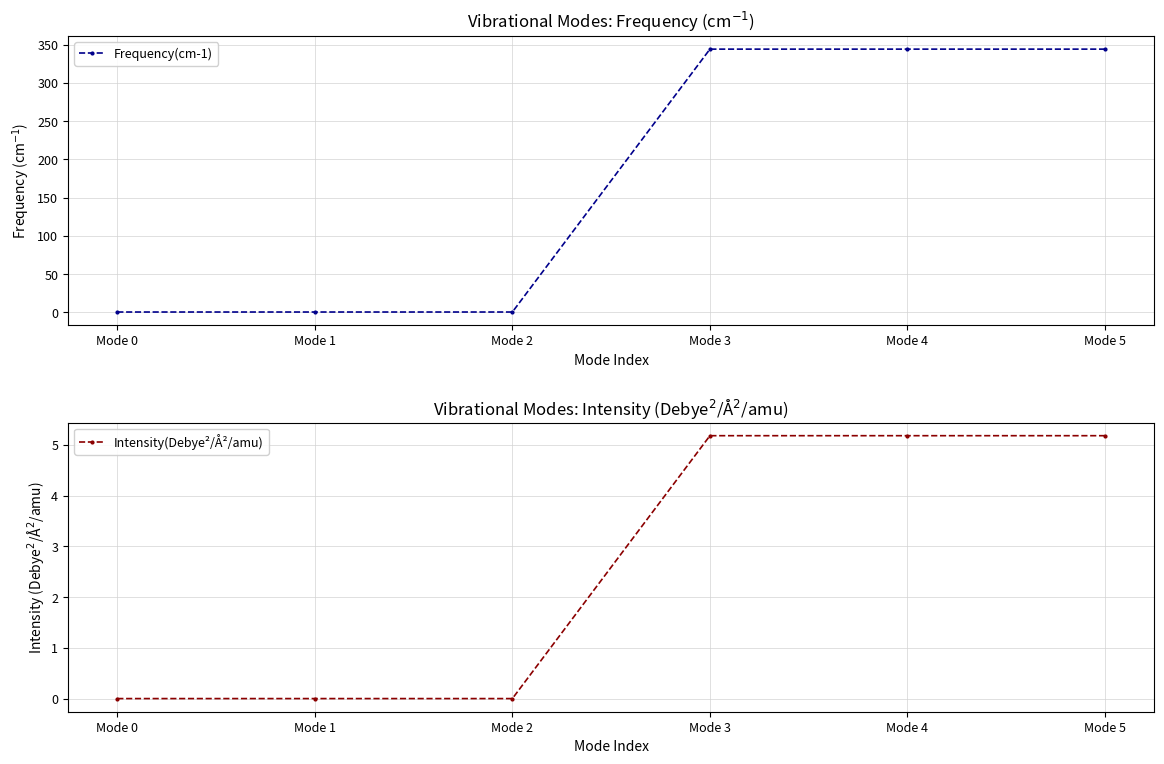

Is this an area chart (filled region under the line)?

No